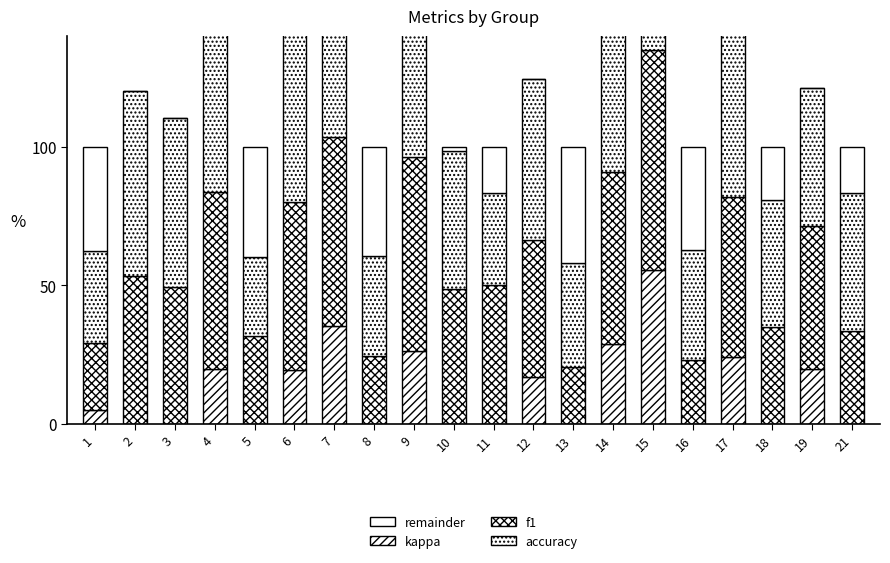

What is the value of the accuracy bar at the 2nd from the left?

66.7